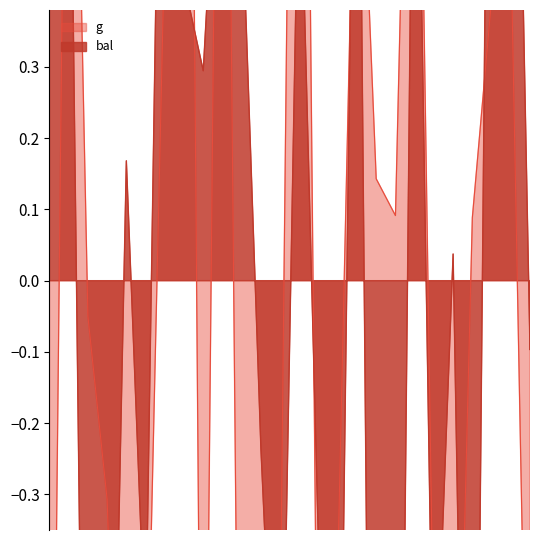

Which series has the widest spread of values?

g